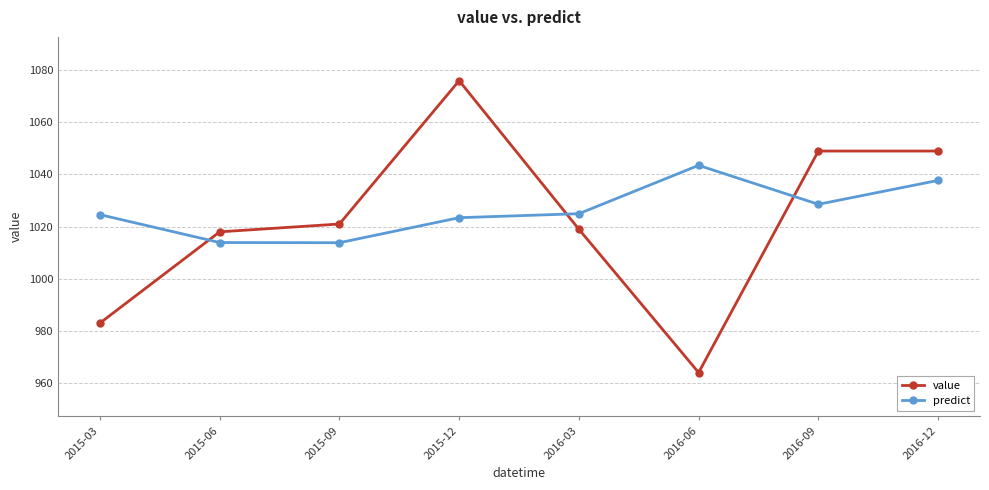

What is the lowest value of the predict series?

1013.8